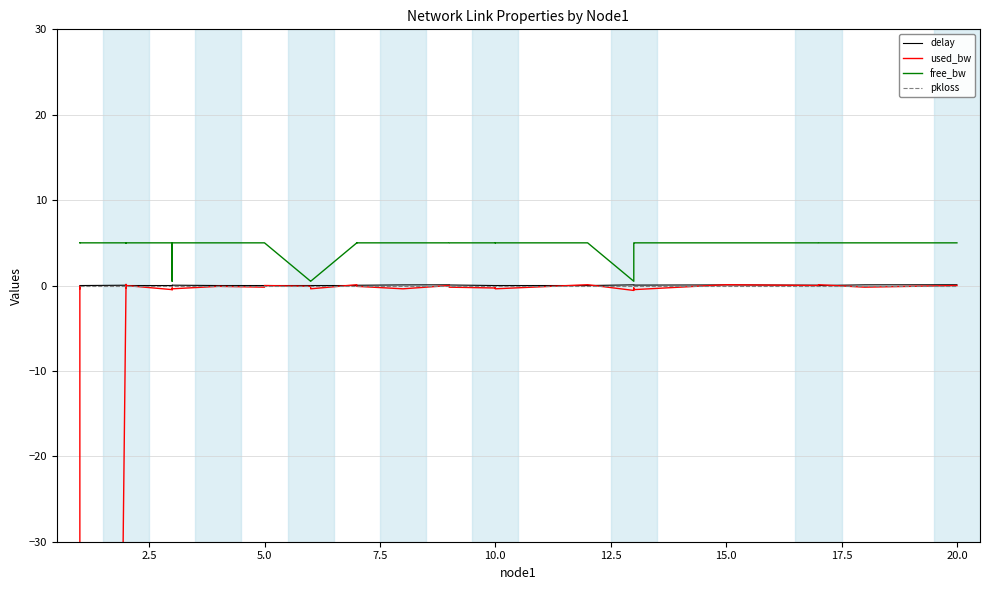

What is the sum of the free_bw values at 2.5 and 15.0?

10.0